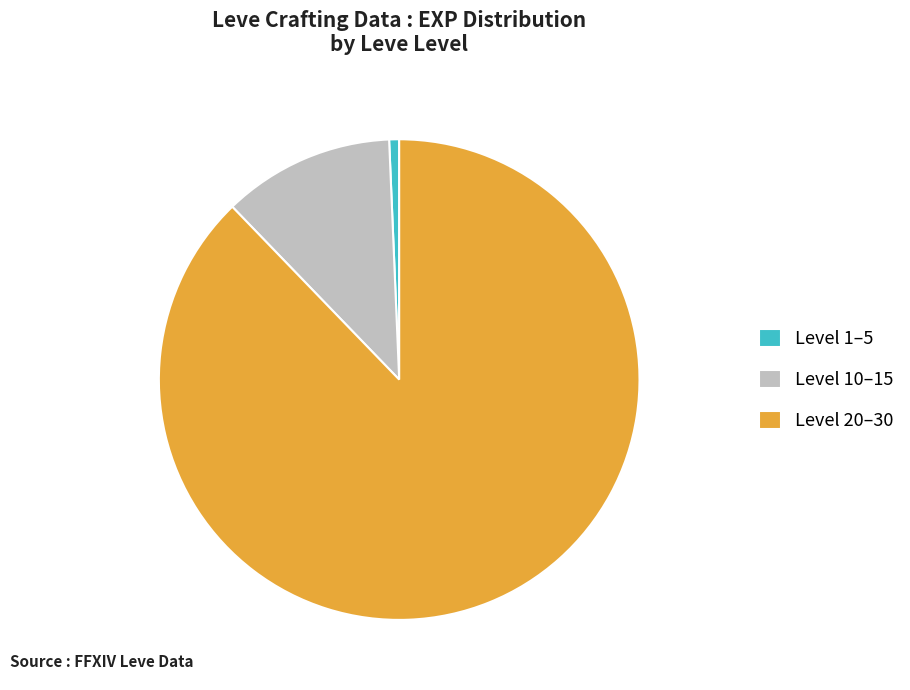

True or false: Level 1–5 accounts for 1% of the total.

True